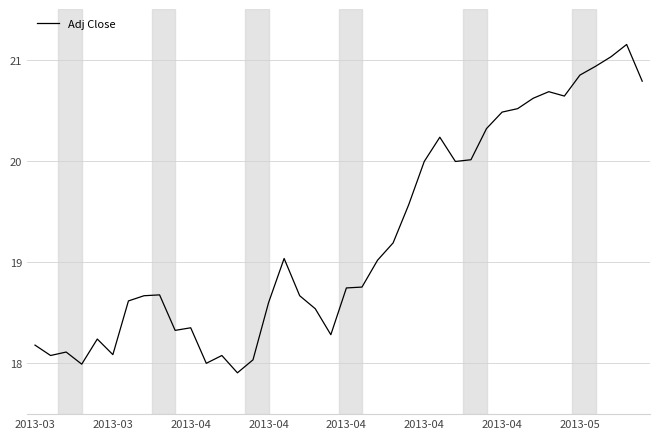

What is the smallest value displayed?

17.9